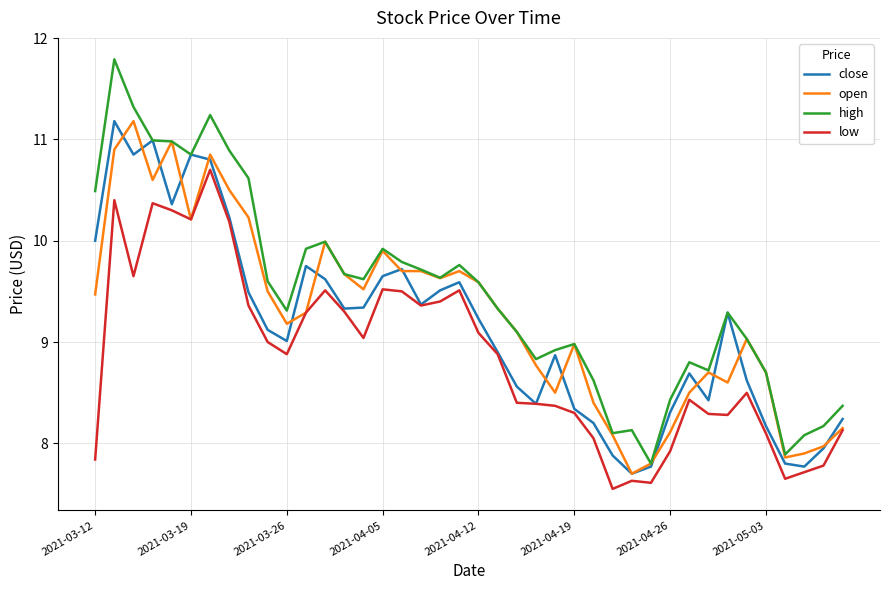

Which series has the largest range (max minus min)?

high